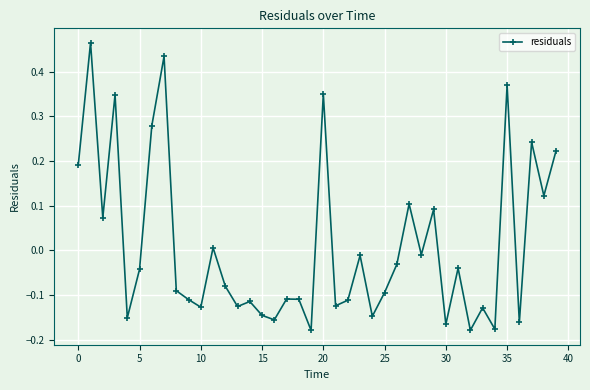

How many data points are above 0?

14